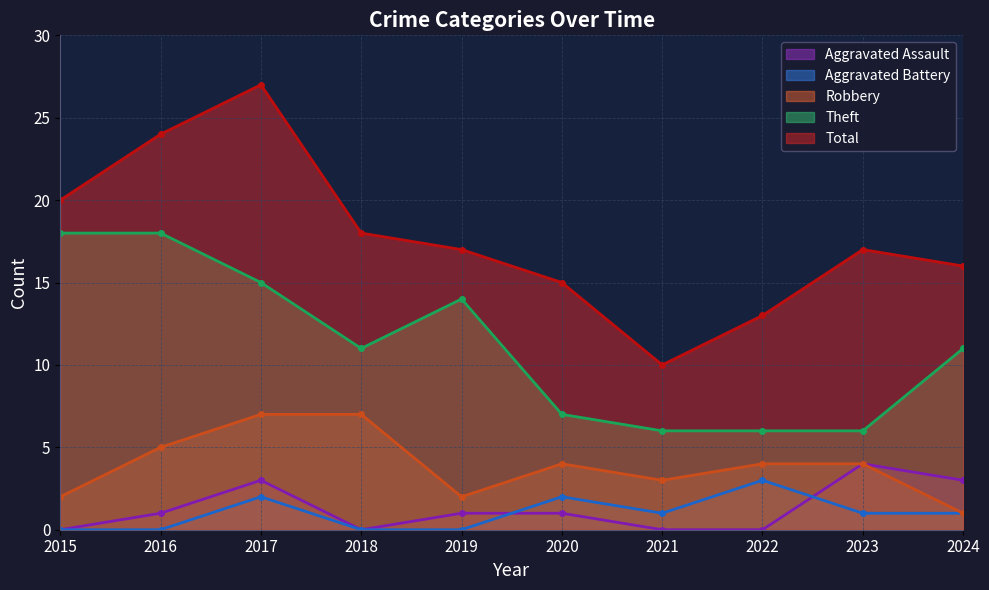

Where is Aggravated Battery nearest to the value 1?

2021